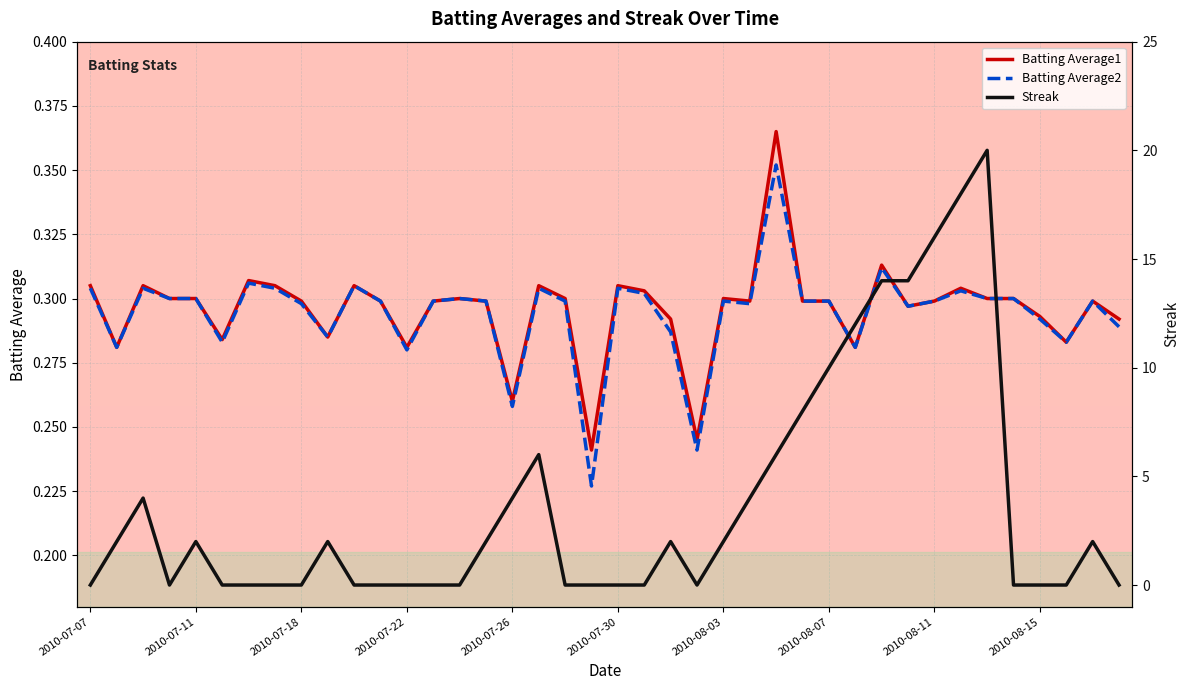

The Batting Average1 series shows 0.5 at 2010-07-07. True or false?

False